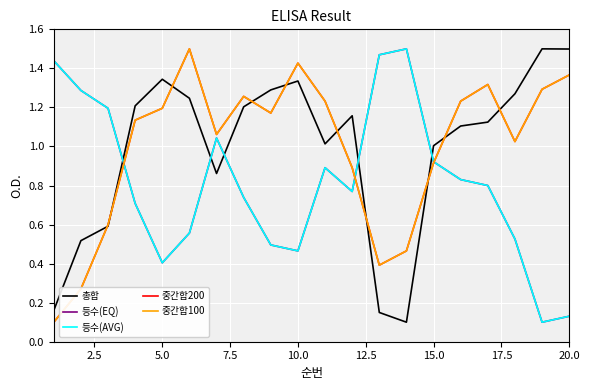

True or false: 중간합100 has more than 2 points higher than both neighbors.

True